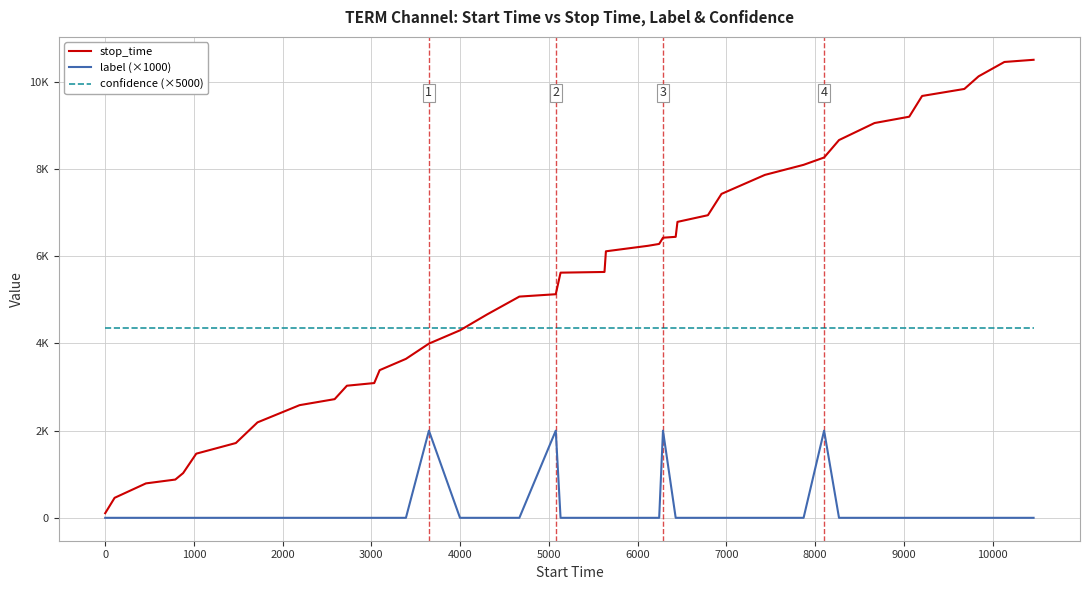

True or false: confidence (×5000) and stop_time intersect in this chart.

True